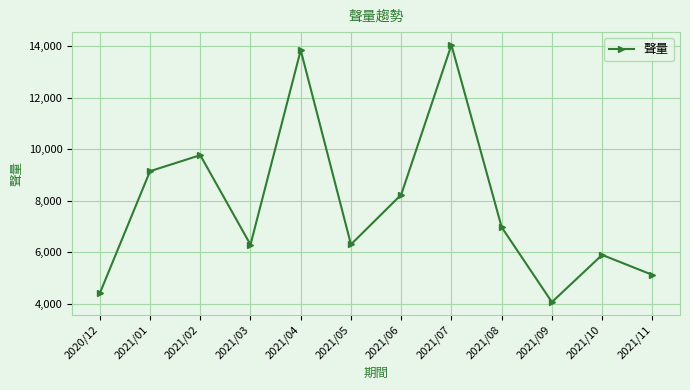

What is the minimum value shown in the chart?

4072